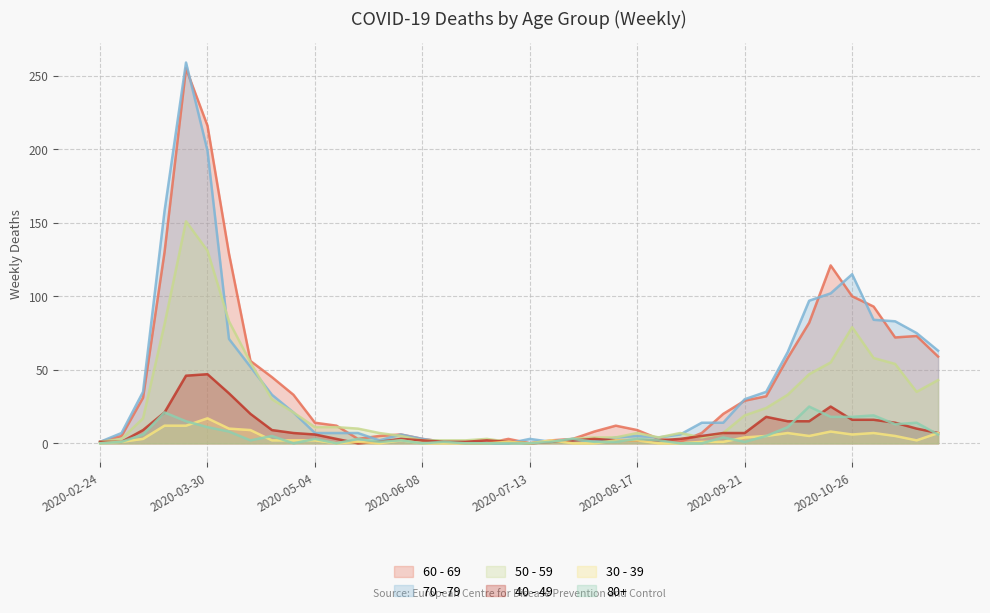

How many categories are shown in the chart?

40